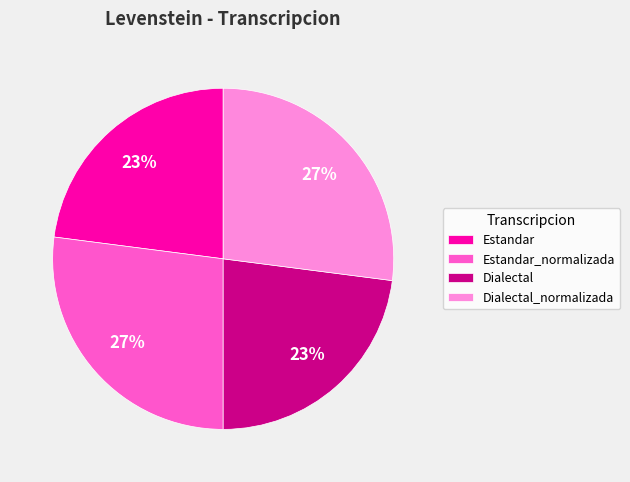

Count the number of slices in the pie.

4